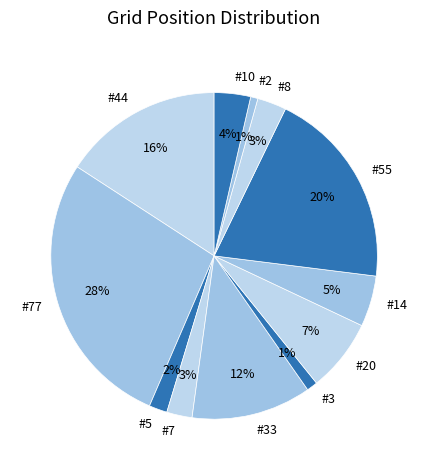

Between #3 and #33, which is larger?

#33